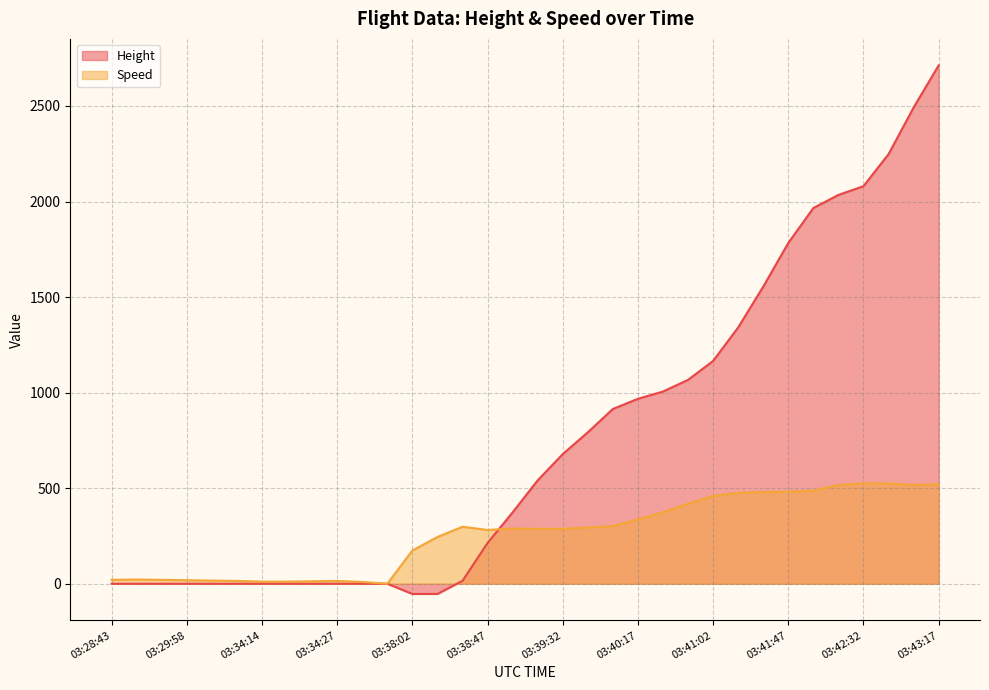

Is it true that Speed equals 417.9 at 03:38:47?

False